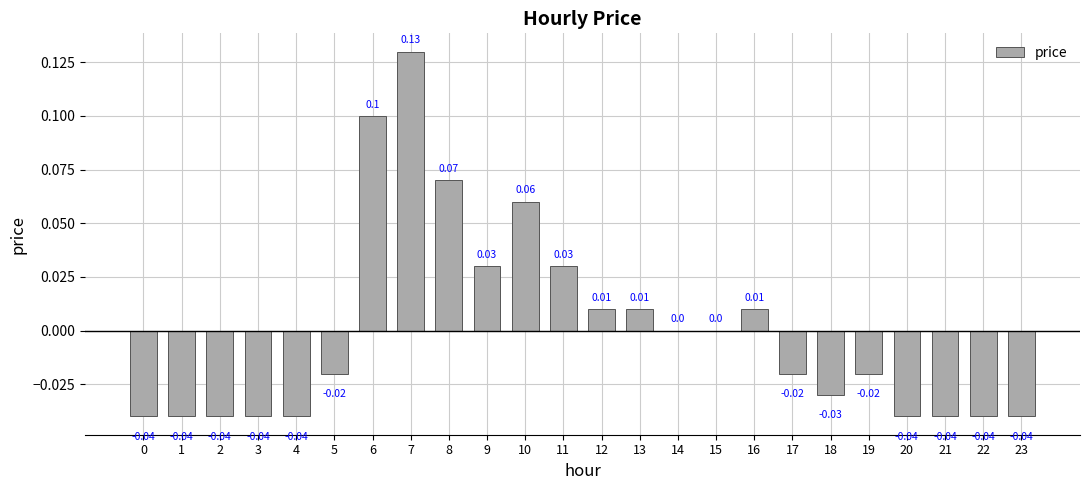

Are the bars grouped side by side (vs. stacked)?

No